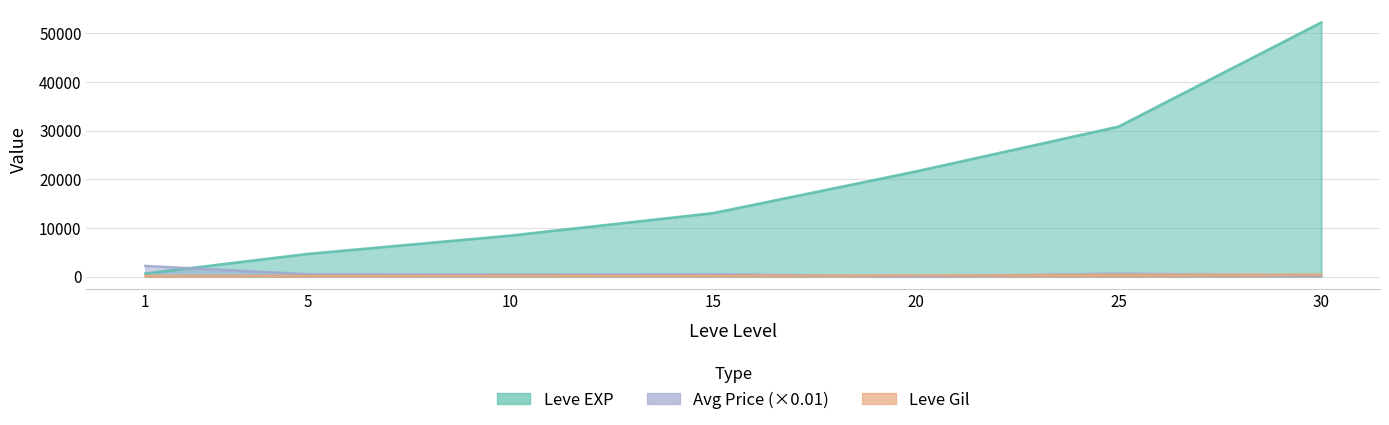

At which label is Leve EXP closest to 26425?

25